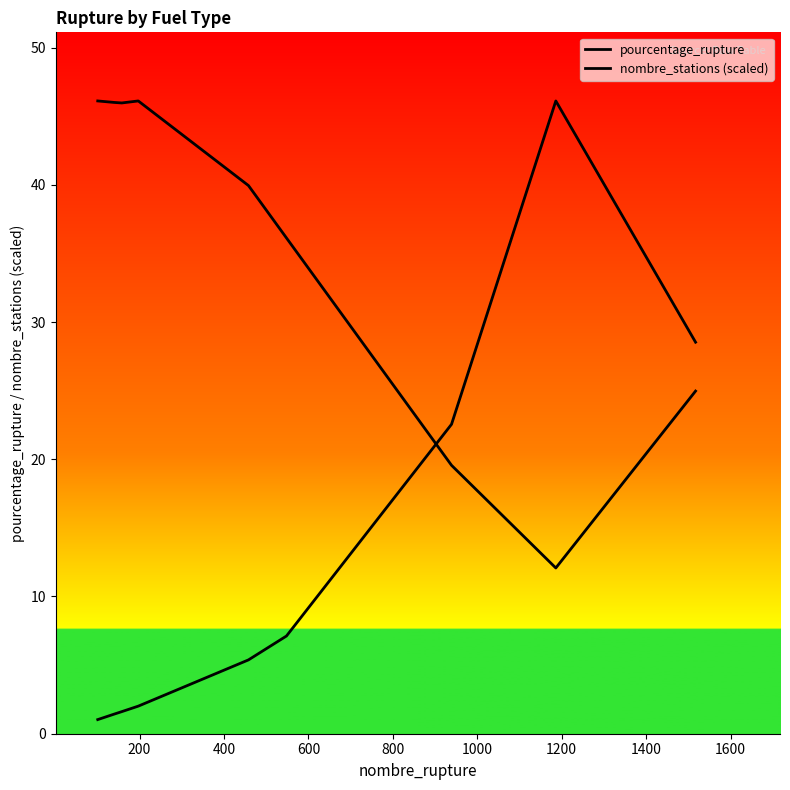

Does the chart display data point markers on the line(s)?

No